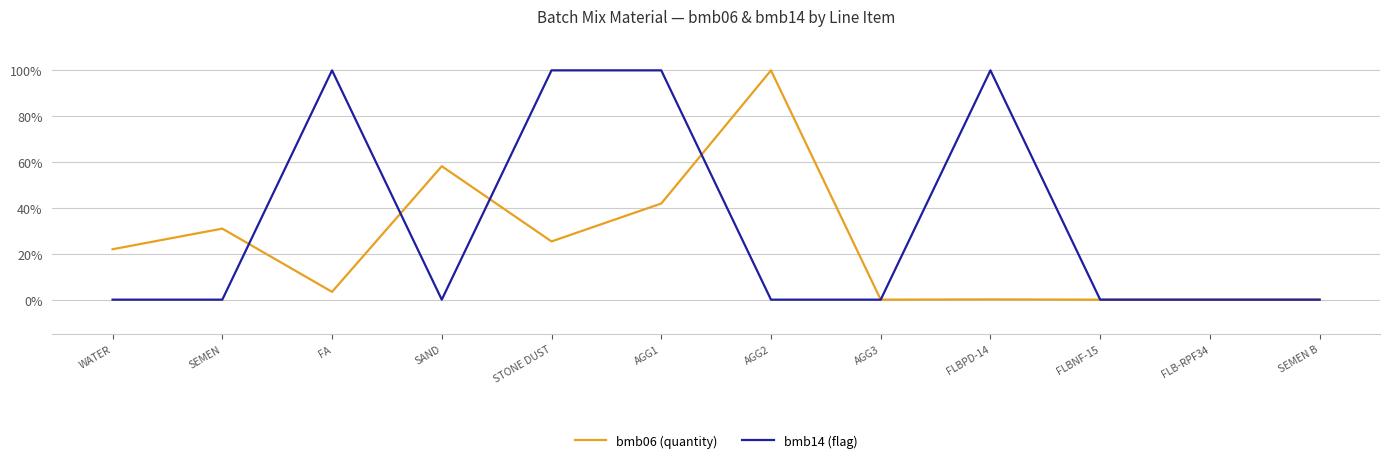

What is the spread (max minus min) of values at AGG1?

58.1